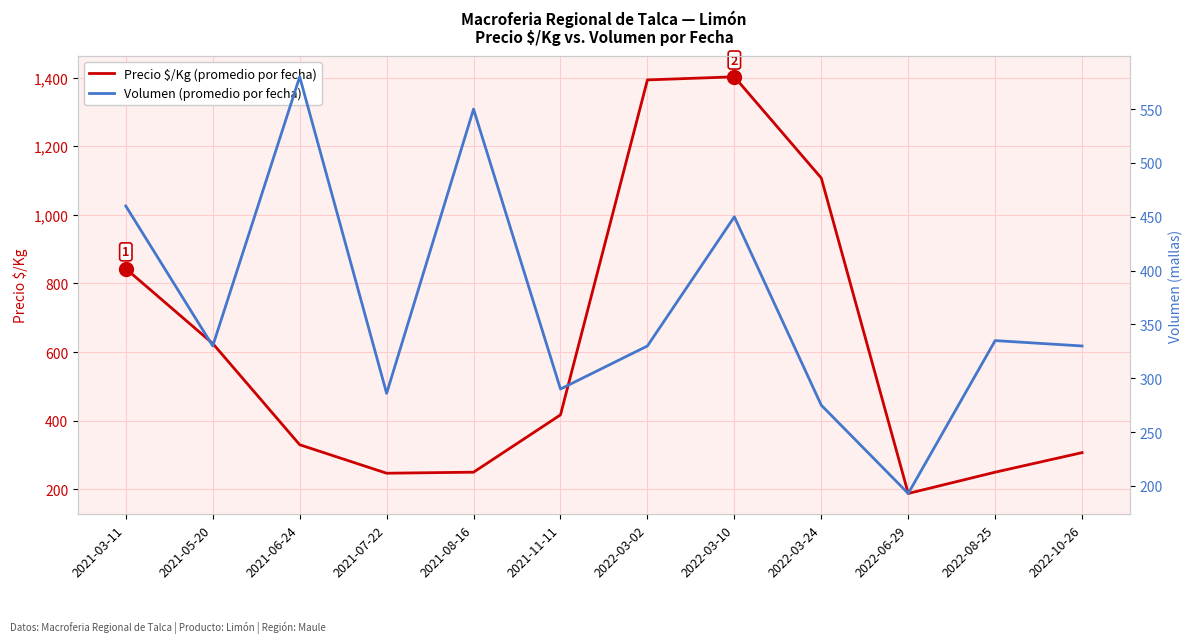

The Volumen (promedio por fecha) series shows 460 at 2021-03-11. True or false?

True